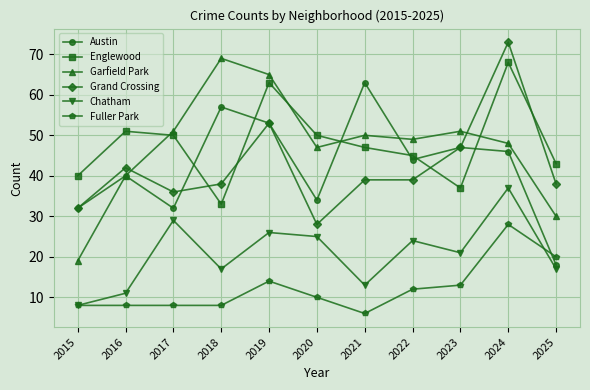

What is the difference between the Grand Crossing values at 2017 and 2016?

6